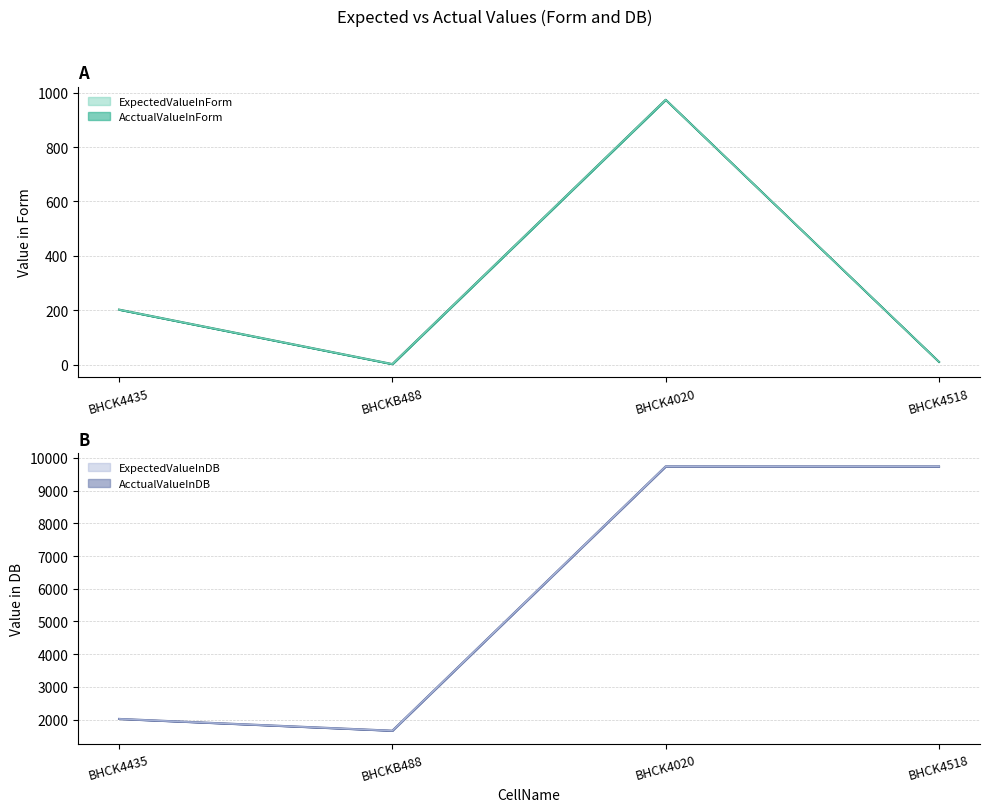

How many values in the ExpectedValueInForm series are below 202?

2